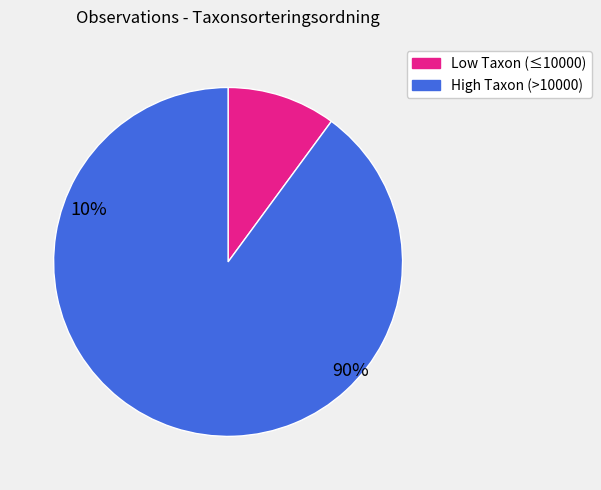

Combined, do Low Taxon (≤10000) and High Taxon (>10000) account for over 50%?

Yes